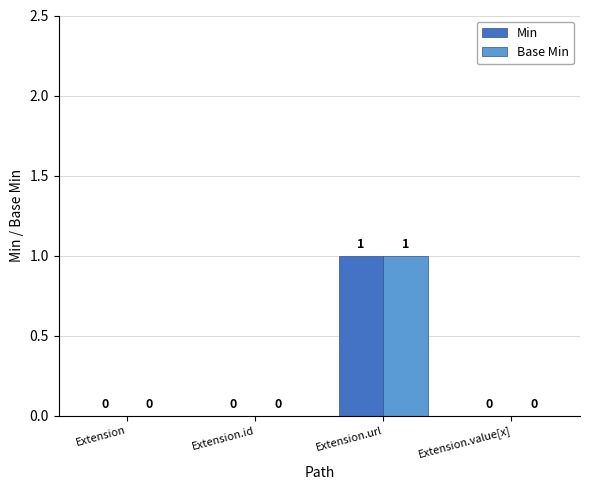

Is the value of Base Min at Extension.id greater than the value of Min at Extension.url?

No